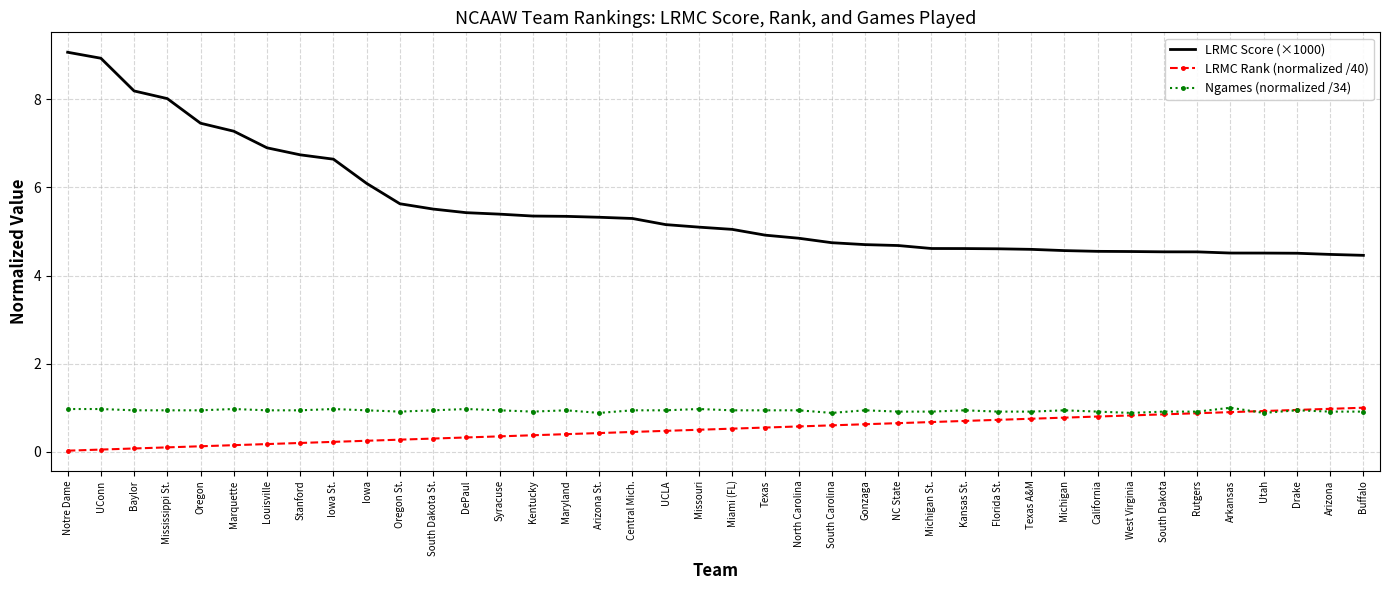

Which category has the highest value in the LRMC Score (×1000) series?

Notre Dame